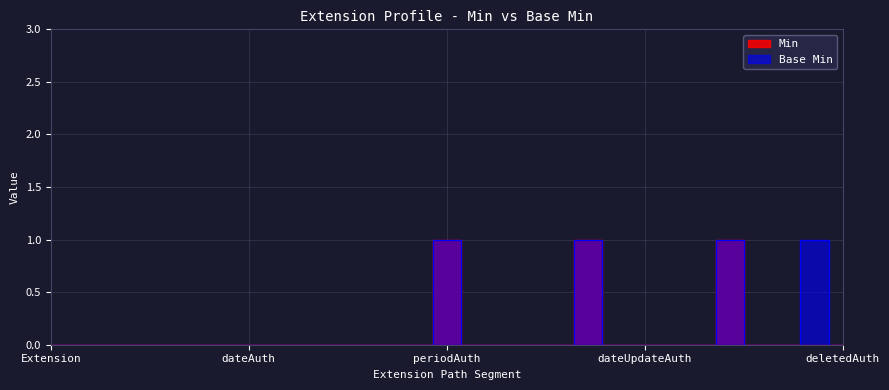

Between Extension.extension:dateUpdateAuthorization and Extension.extension:periodAuthorization.value[x].end, which is larger?

Extension.extension:dateUpdateAuthorization